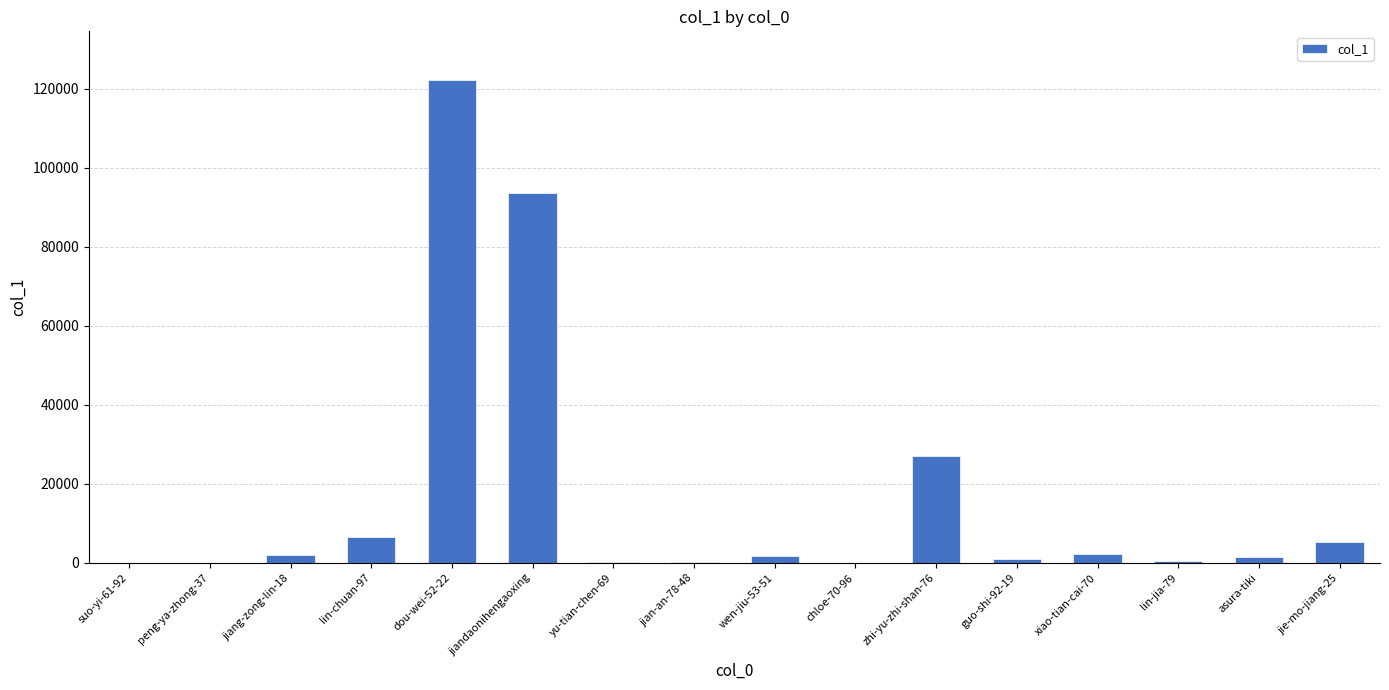

What is the sum of the values at zhi-yu-zhi-shan-76 and asura-tiki?

28591